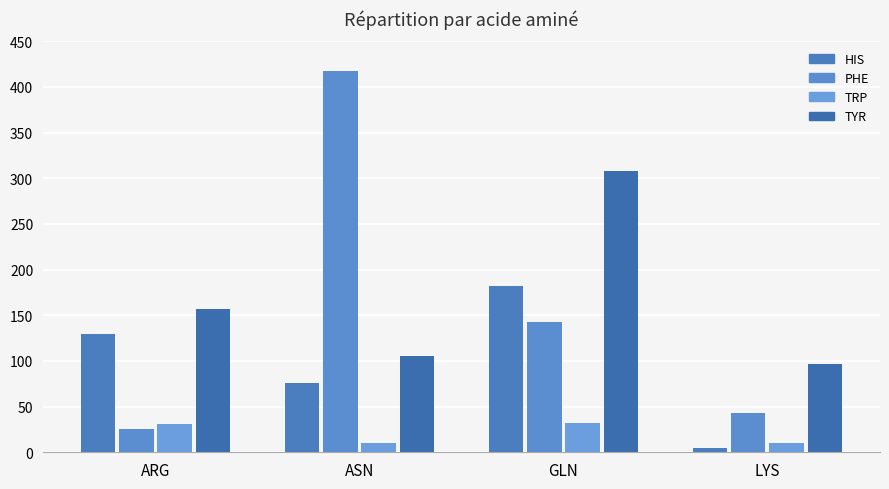

Which series has the largest total across all categories?

TYR